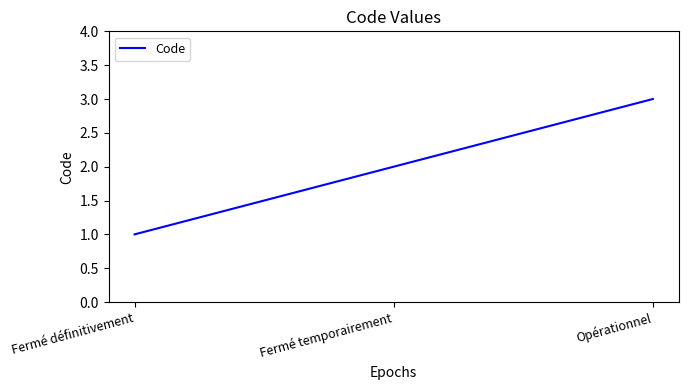

At which category does the chart reach its minimum across all series?

Fermé définitivement